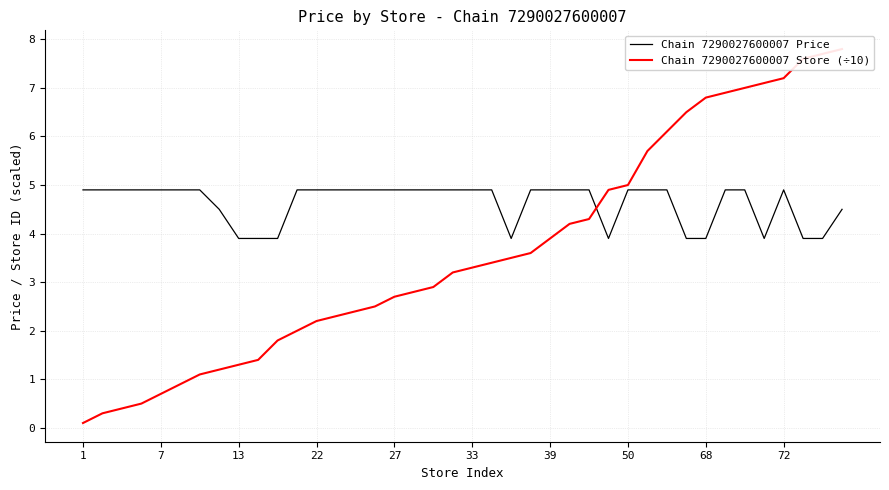

How many times do Chain 7290027600007 Price and Chain 7290027600007 Store (÷10) cross each other?

1